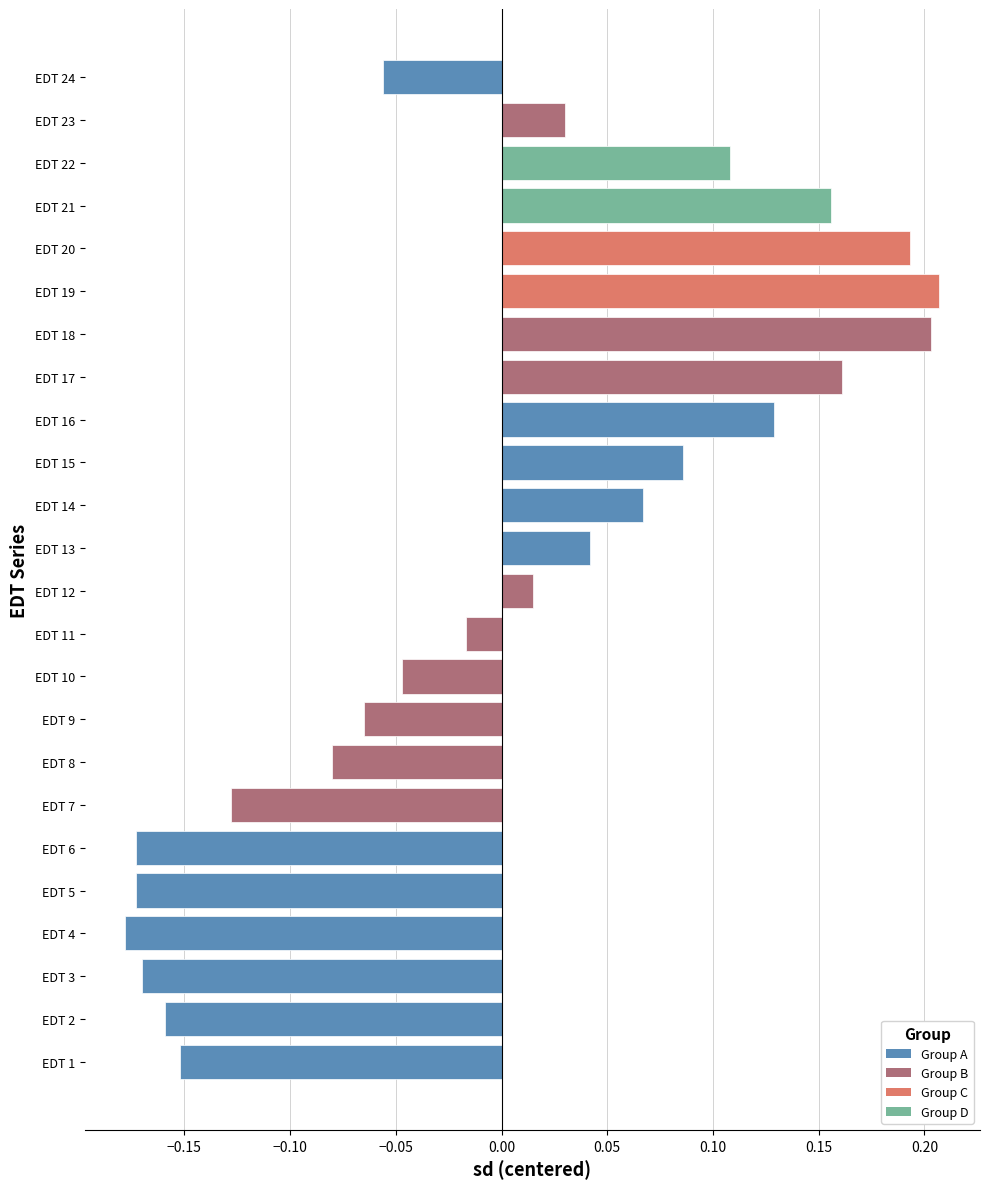

The value at EDT 20 is 0.1. True or false?

False